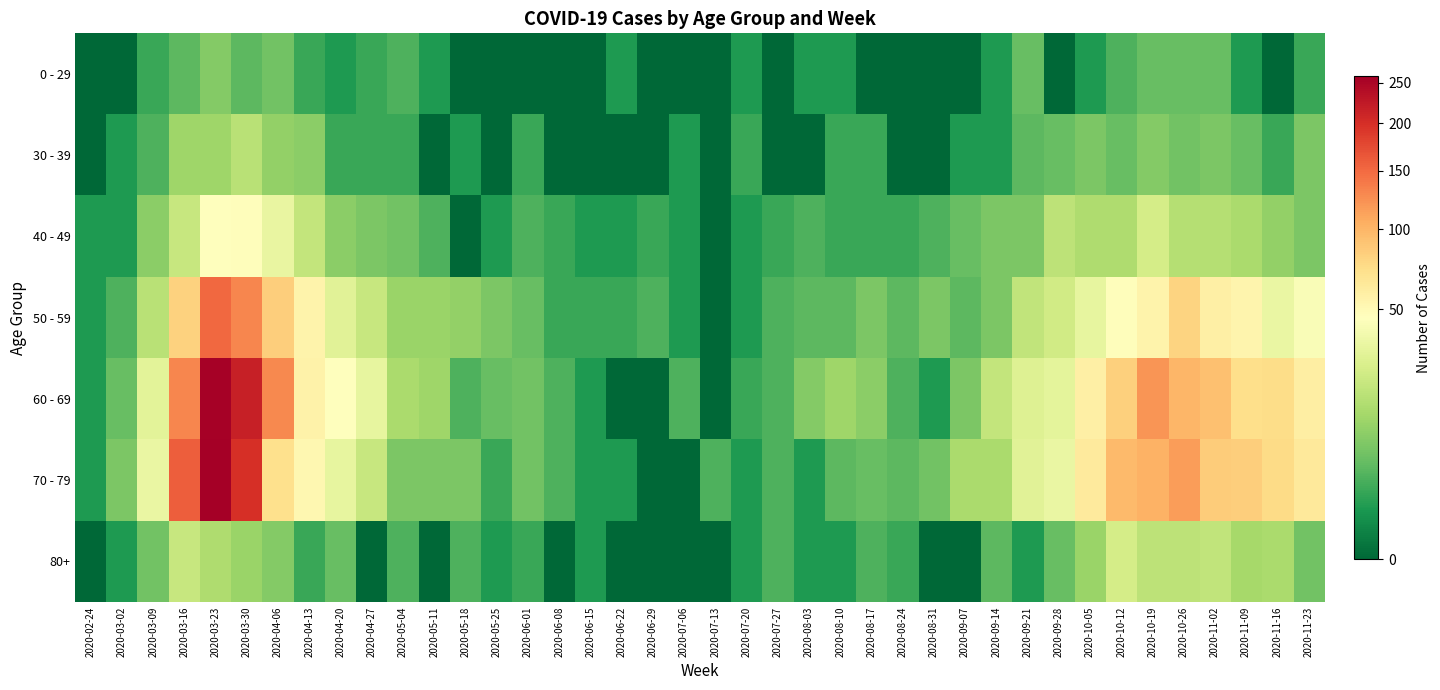

Rank the series by their maximum value, from lowest to highest.

0 - 29, 30 - 39, 80+, 40 - 49, 50 - 59, 60 - 69, 70 - 79